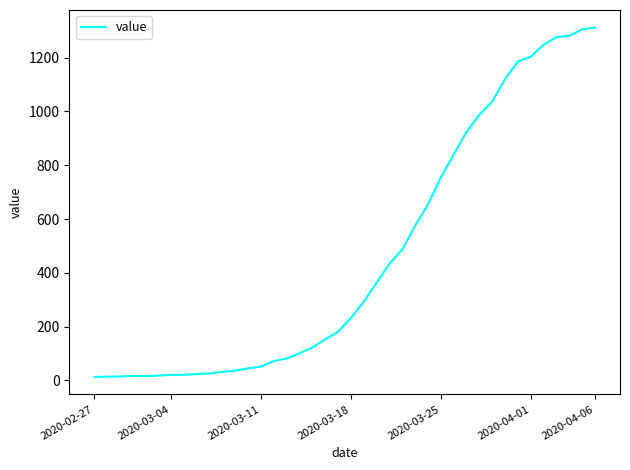

What is the maximum value shown in the chart?

1312